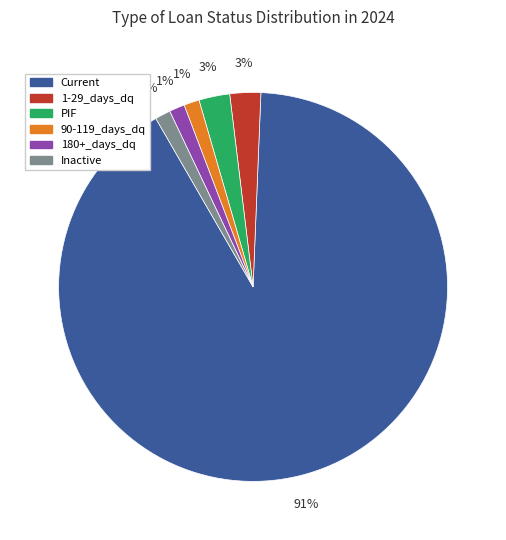

Does any single category account for the majority?

Yes